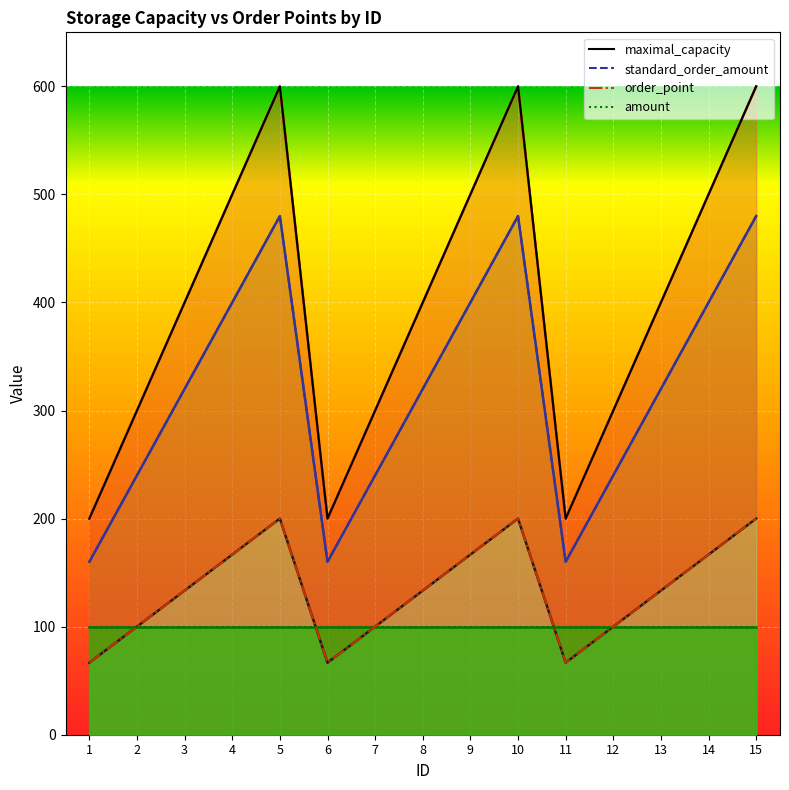

True or false: order_point has more than 2 points higher than both neighbors.

False